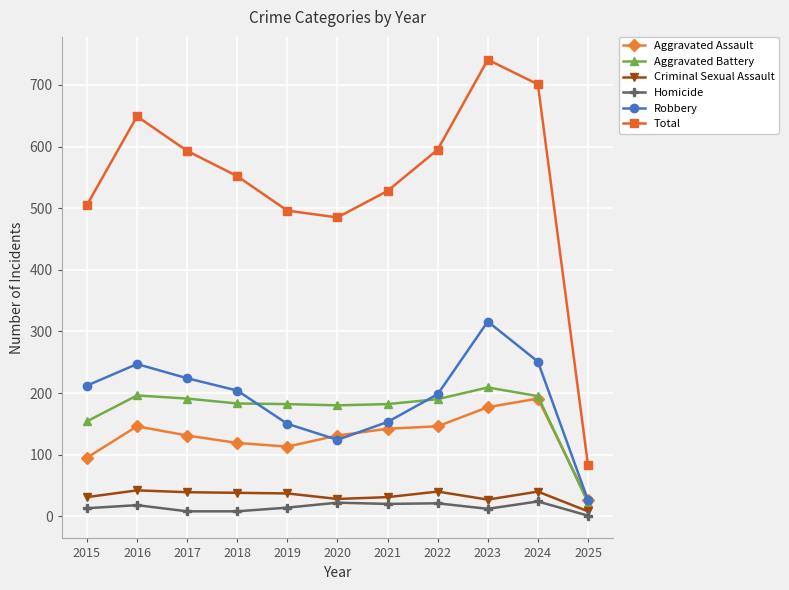

Which category has the highest value in the Total series?

2023